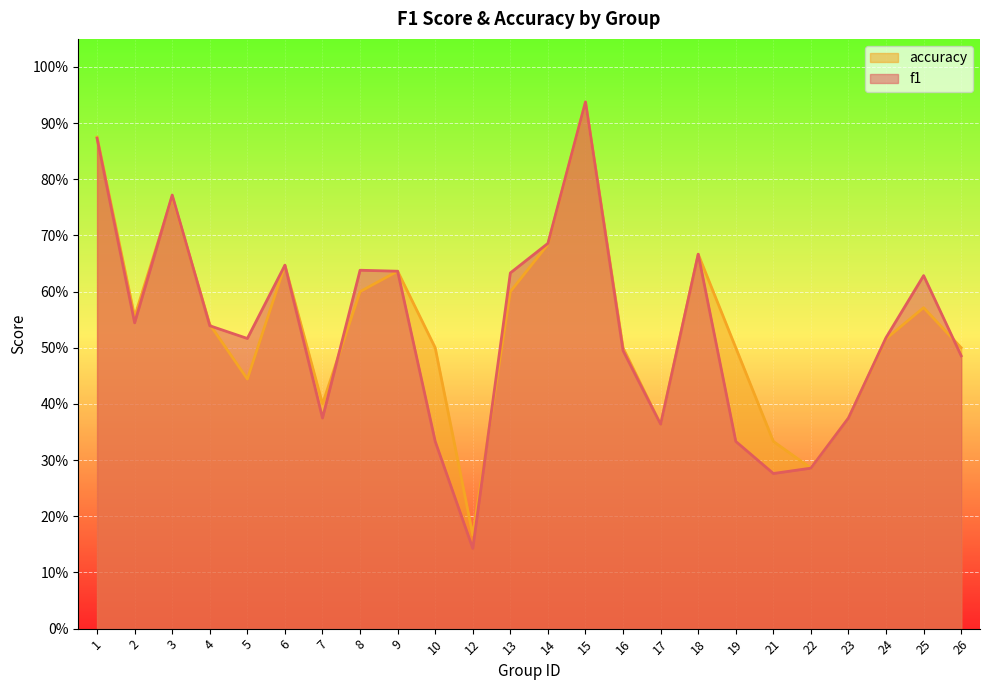

How many interior local peaks does the accuracy series have?

6